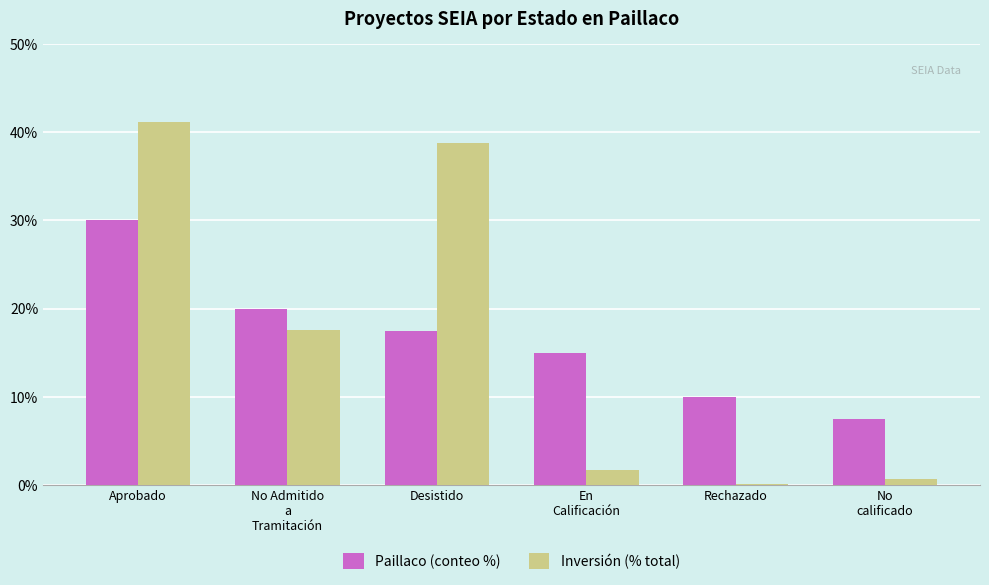

Between Desistido and En
Calificación, which series saw the biggest shift?

Inversión (% total)